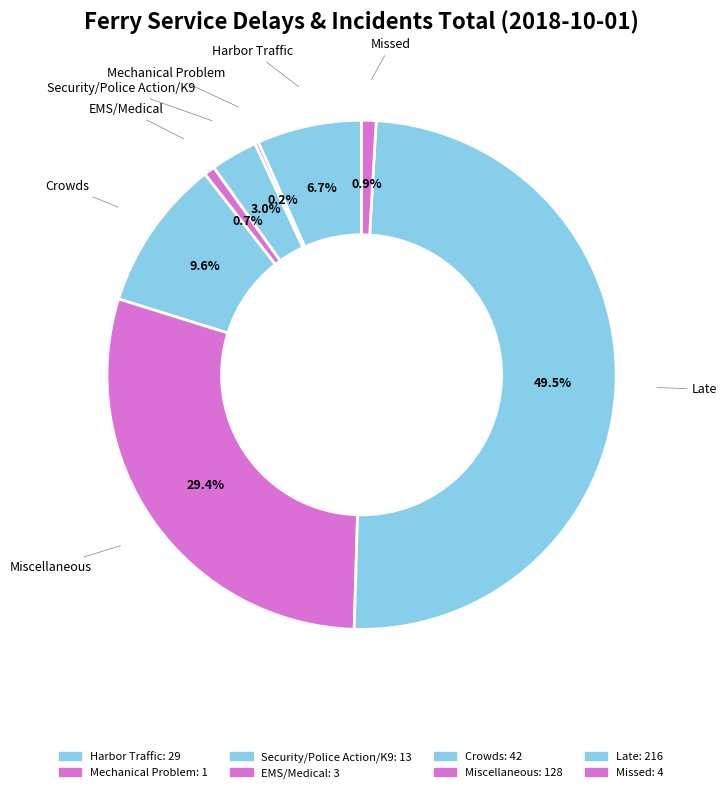

Which category has the biggest portion of the pie?

Late